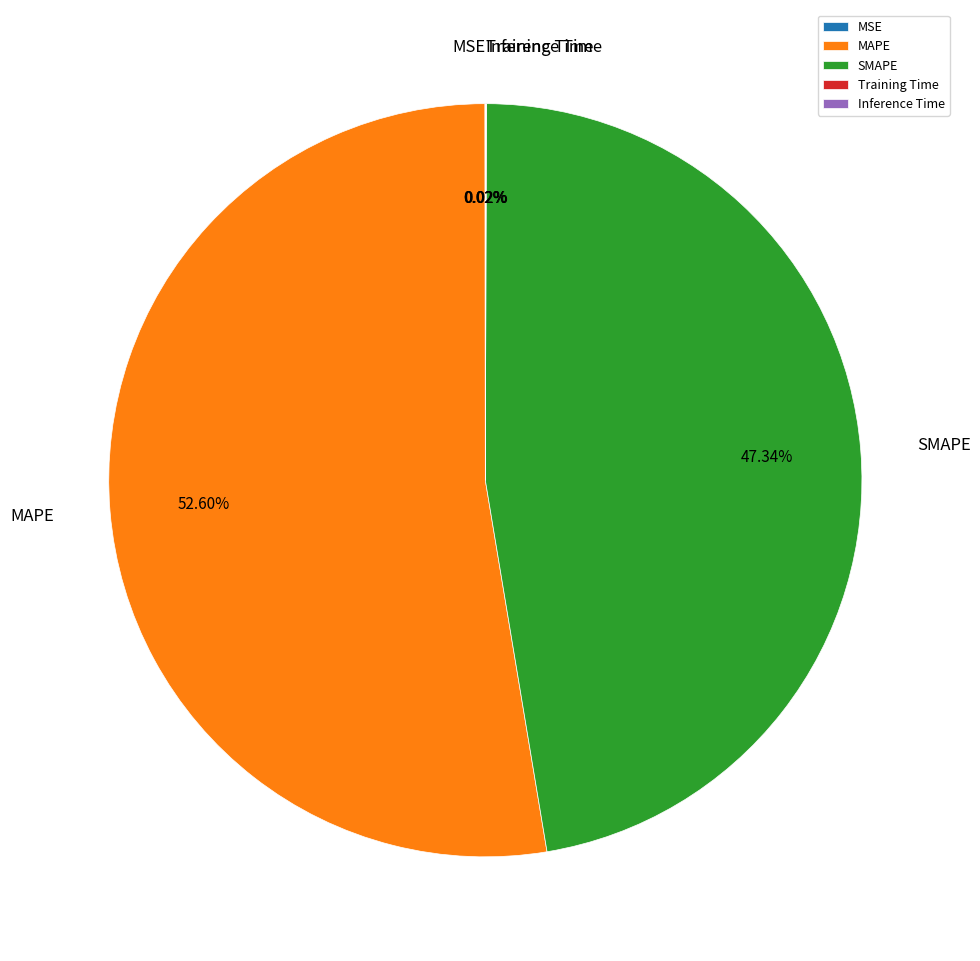

Which category has the biggest portion of the pie?

MAPE